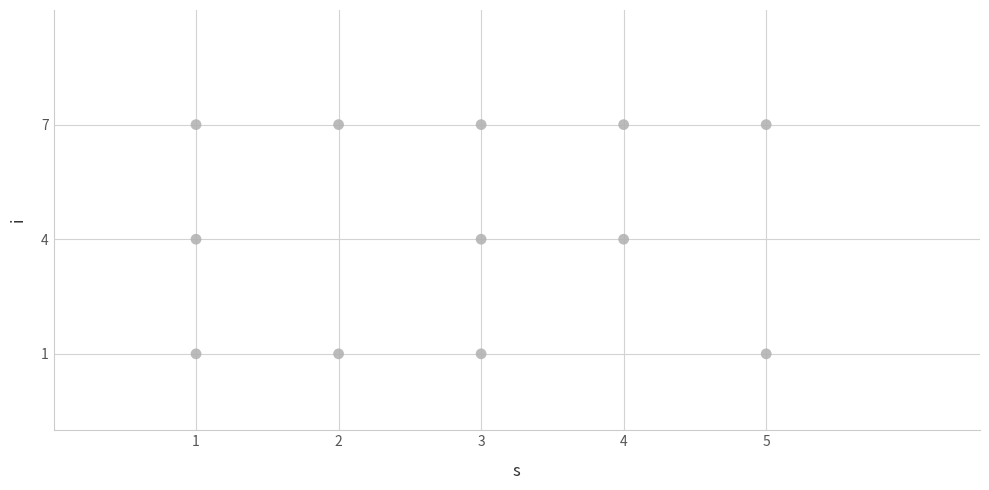

What is the average X value?

3